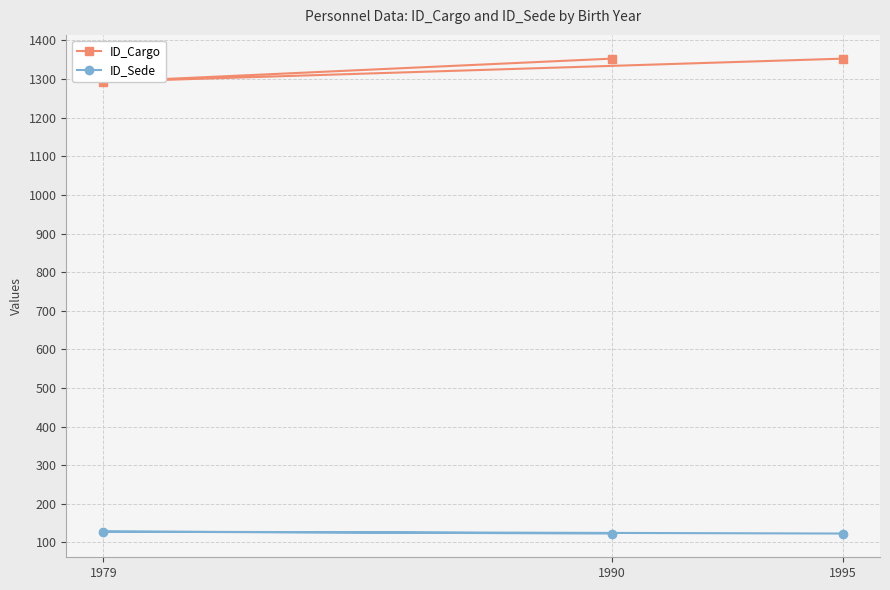

How many data points in ID_Cargo are less than 1353?

1